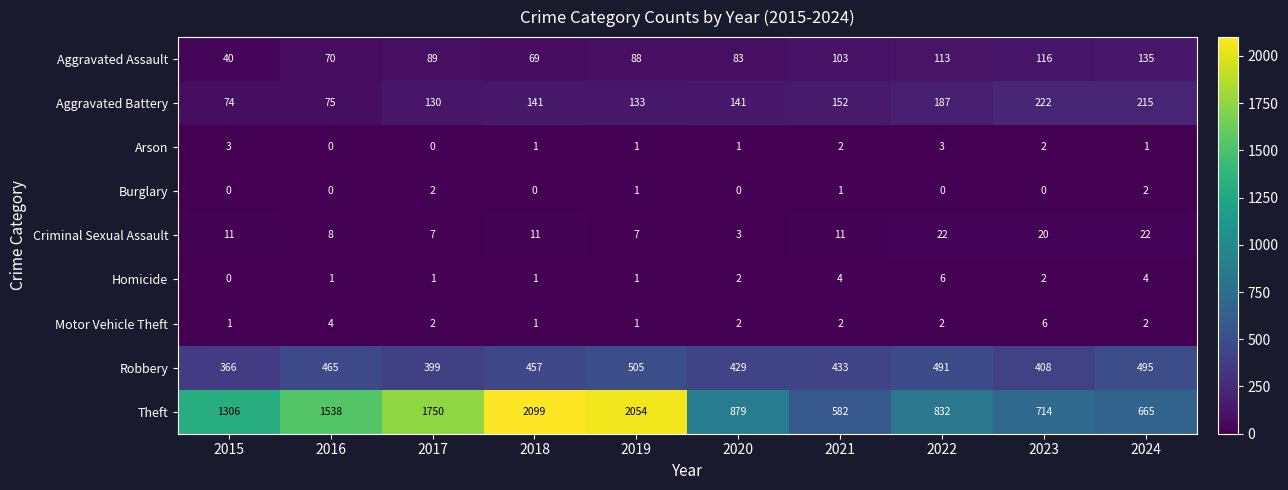

What is the greatest value displayed?

2099